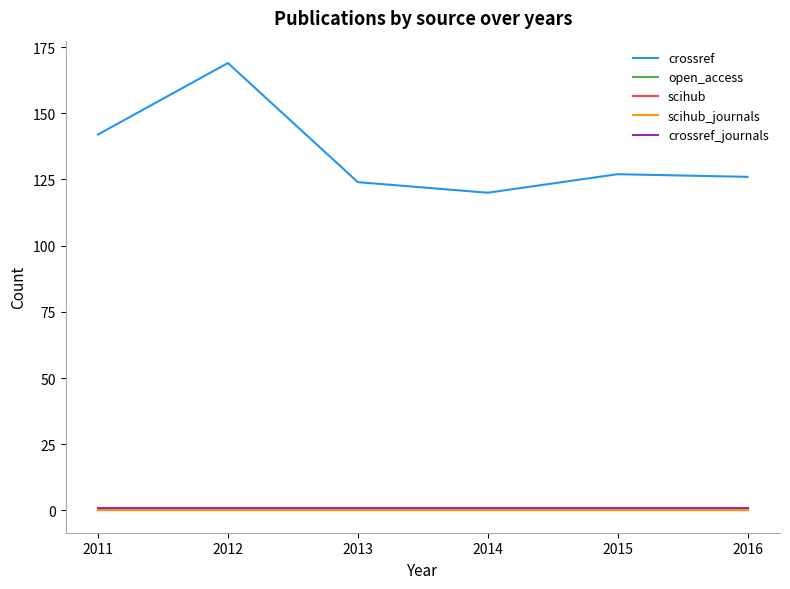

True or false: scihub and scihub_journals intersect in this chart.

False